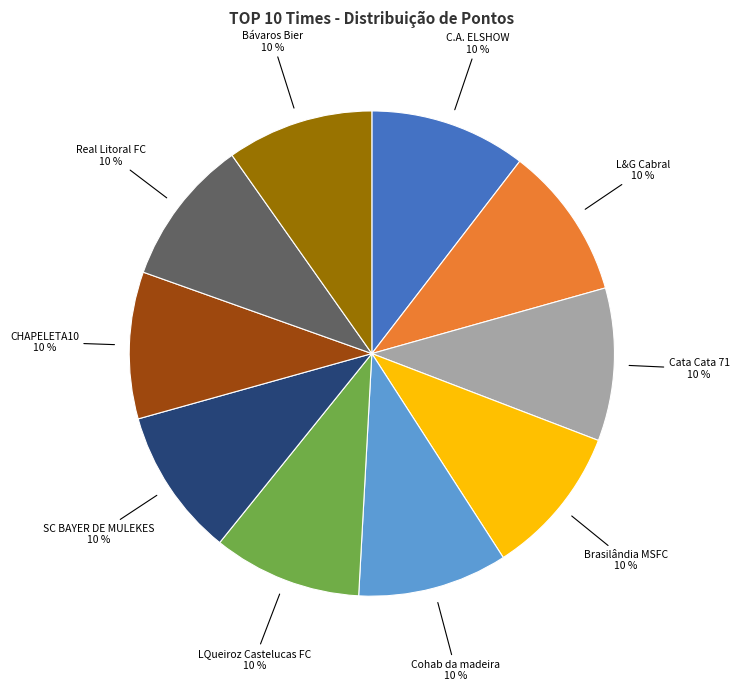

Does Bávaros Bier represent more than half of the total?

No